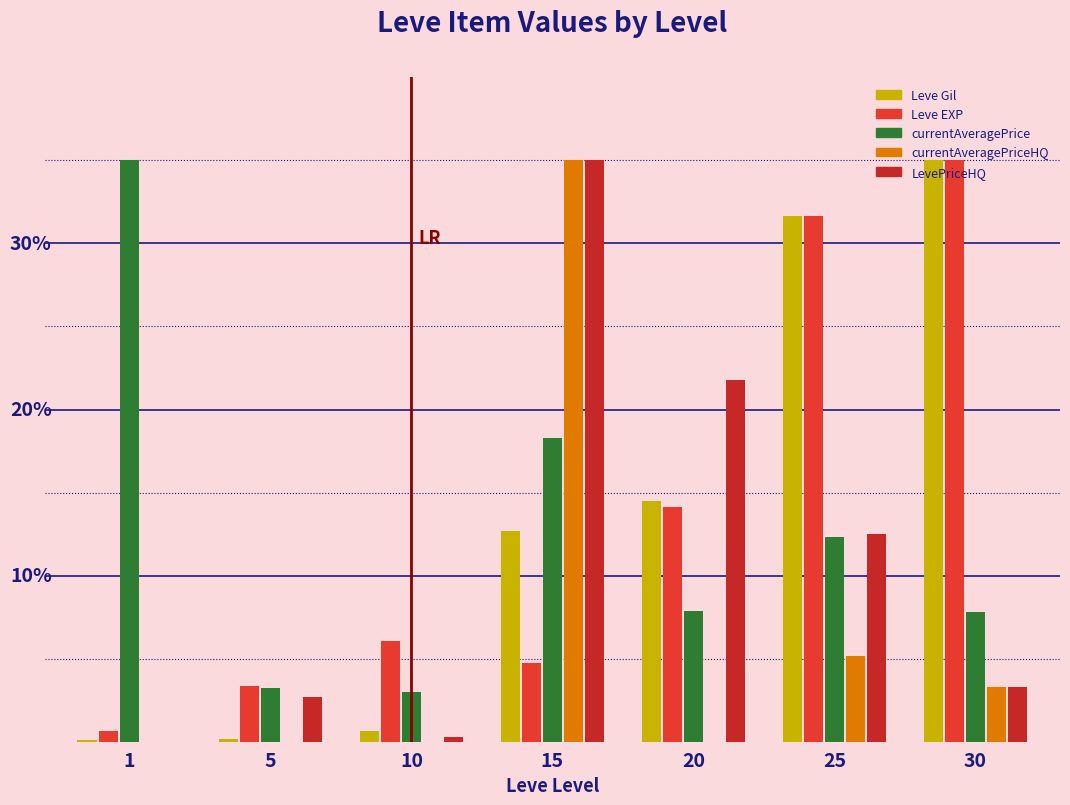

What are all the series names shown in the legend?

Leve Gil, Leve EXP, currentAveragePrice, currentAveragePriceHQ, LevePriceHQ